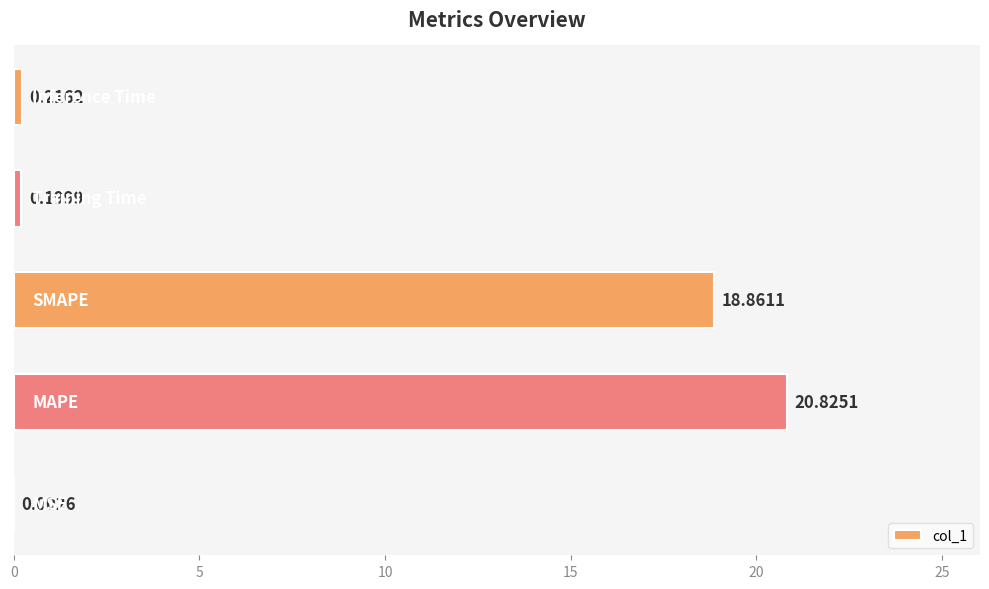

What is the sum of all values?

40.1